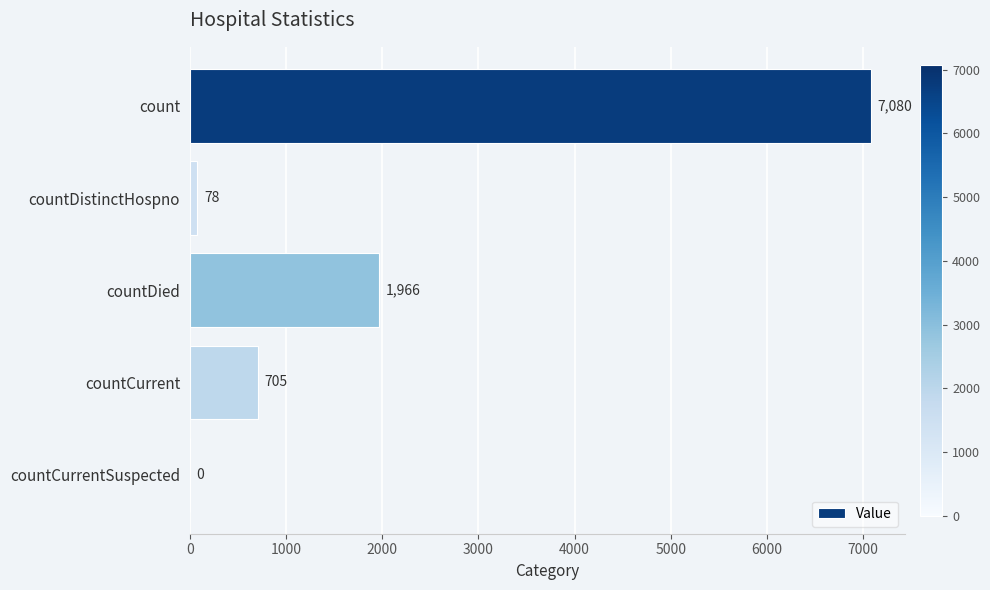

How many distinct data groups are displayed?

1